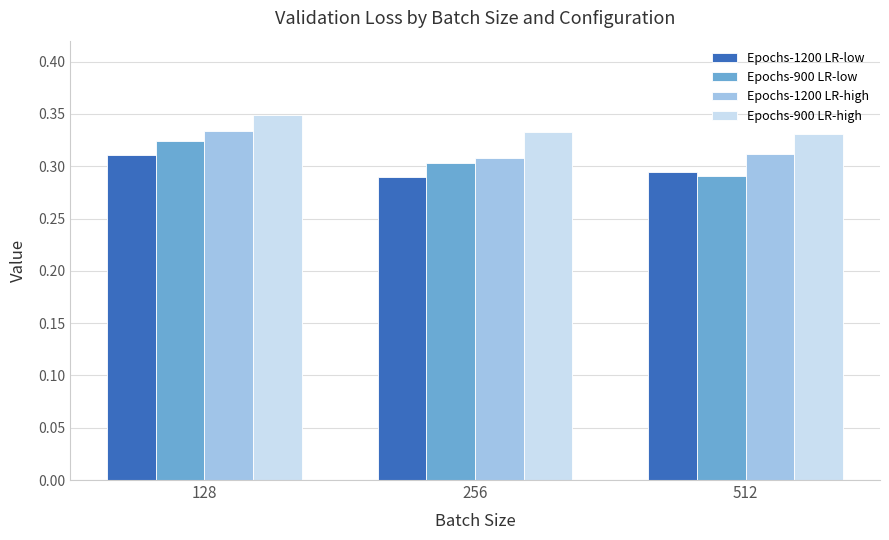

Rank the series by their average value, from highest to lowest.

Epochs-900 LR-high, Epochs-1200 LR-high, Epochs-900 LR-low, Epochs-1200 LR-low